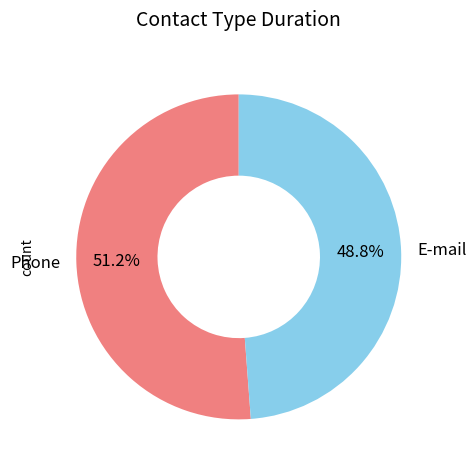

Is there any slice that represents more than half of the pie?

Yes